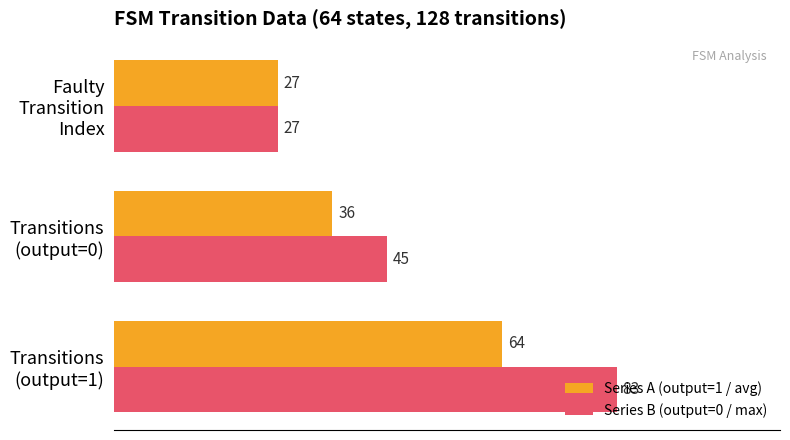

What is the sum of all Series A (output=1 / avg) values?

127